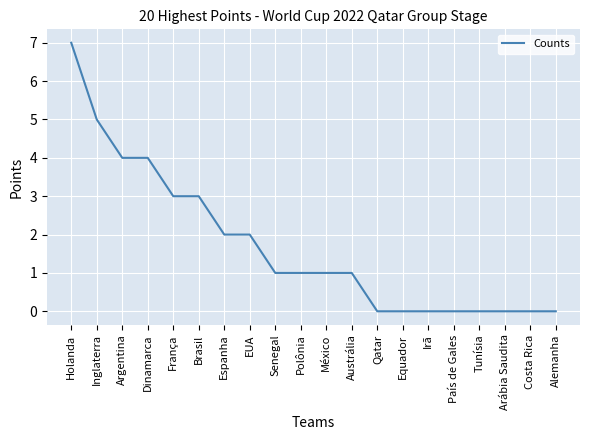

Which has a higher value, México or Irã?

México